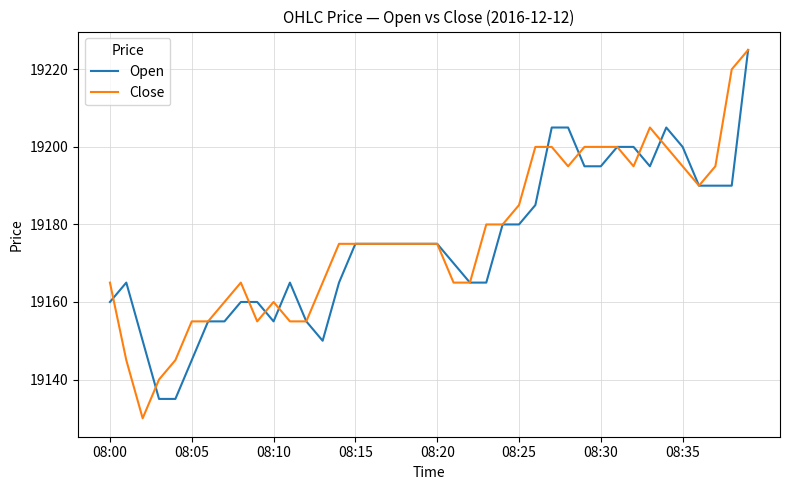

What is the minimum value shown in the chart?

19130